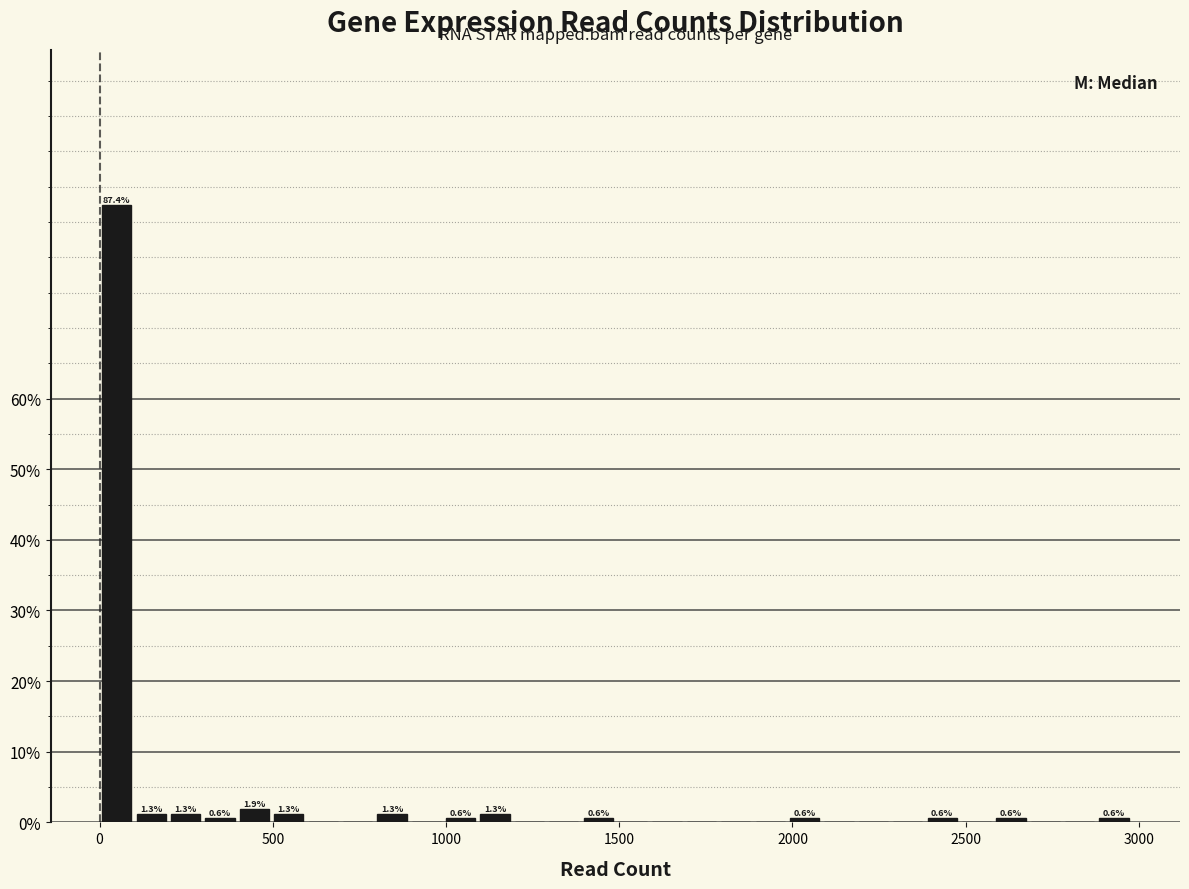

Around what value on the x-axis is the tallest bar? Give the approximate position of its centre, as read against the axis.

50